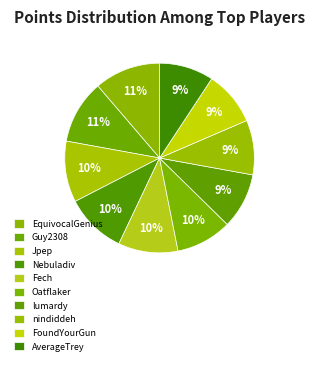

To the nearest percent, what portion does Nebuladiv represent?

10%